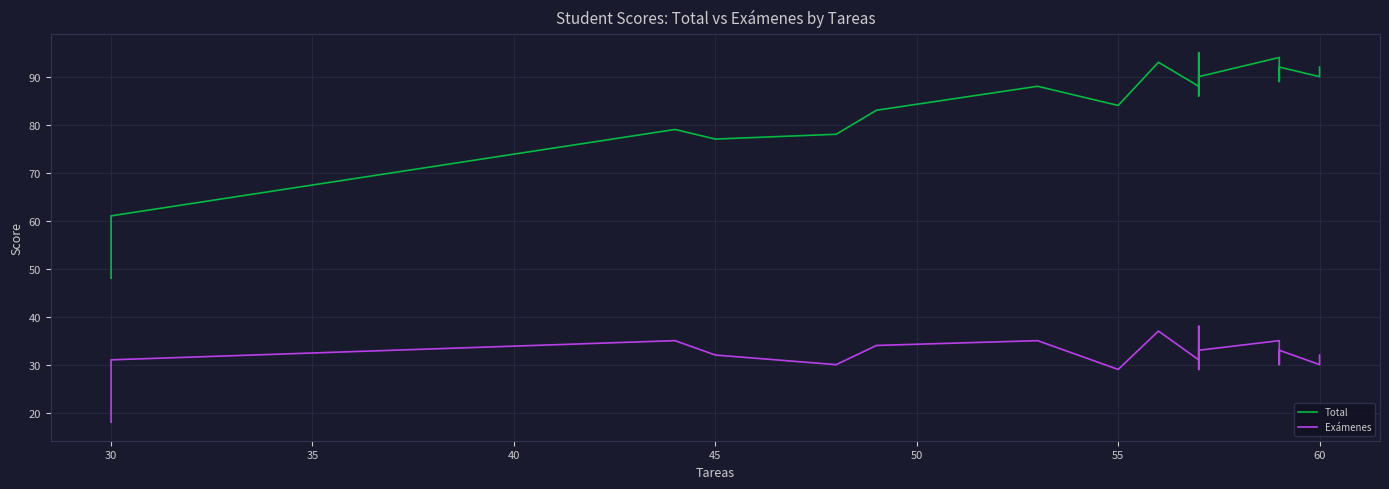

What is the difference between the highest and lowest values at 45?

45